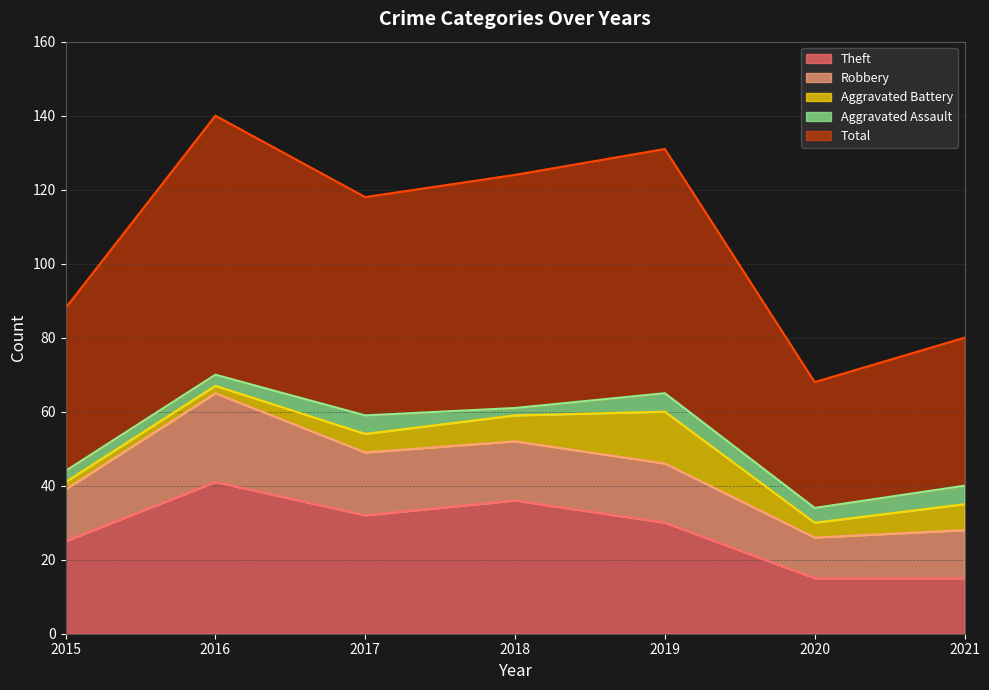

What is the difference between the highest and lowest values at 2018?

61